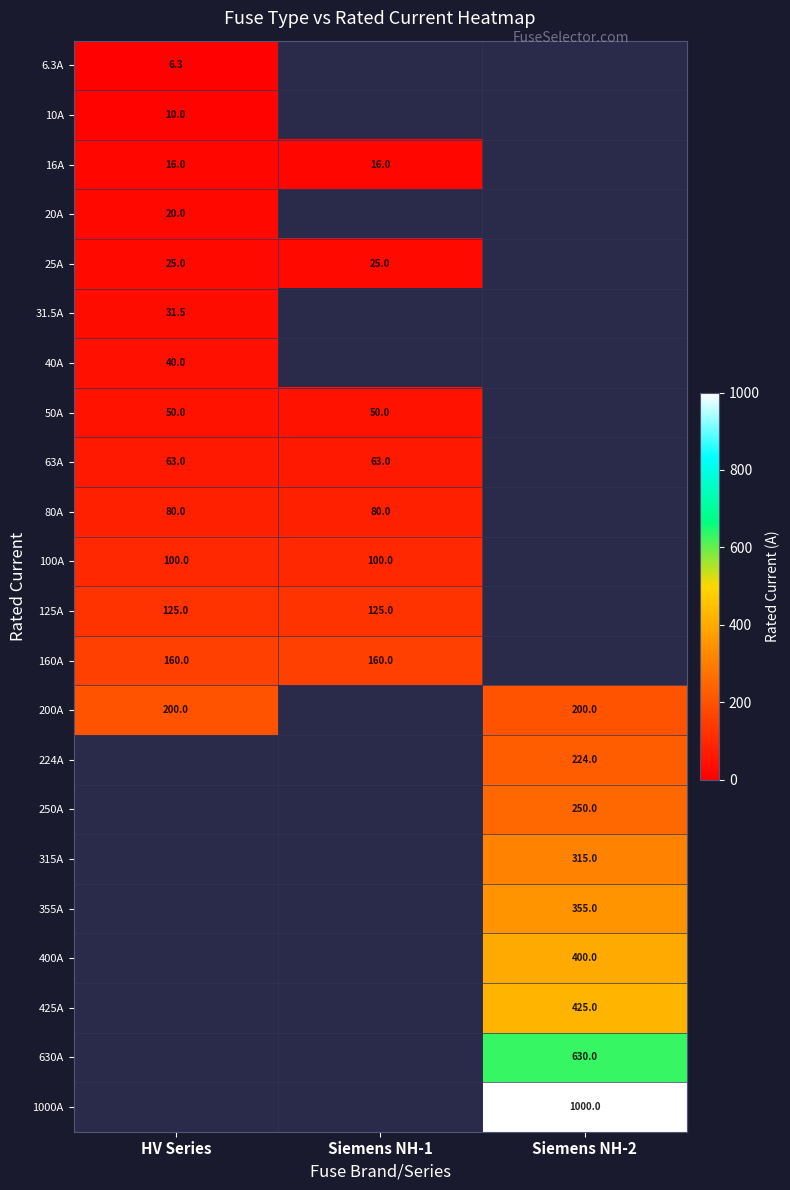

The 100A series shows 100.0 at Siemens NH-1. True or false?

True